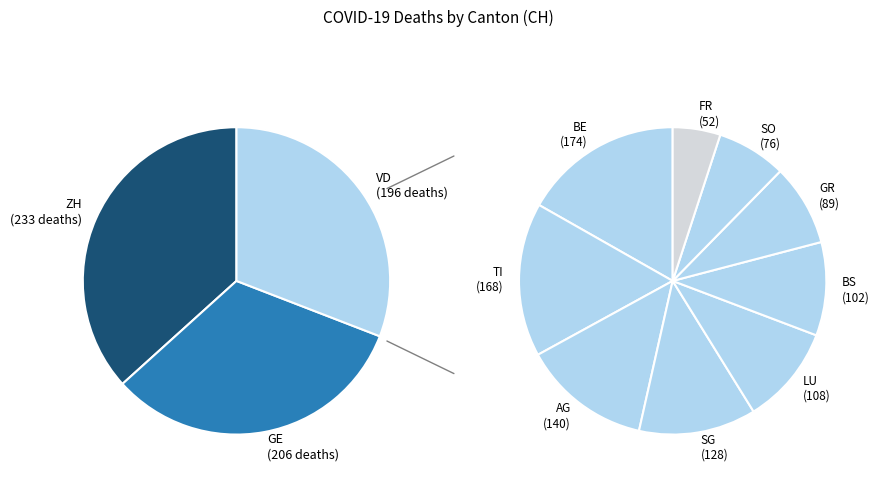

To the nearest percent, what percentage of the pie is GR?

5%